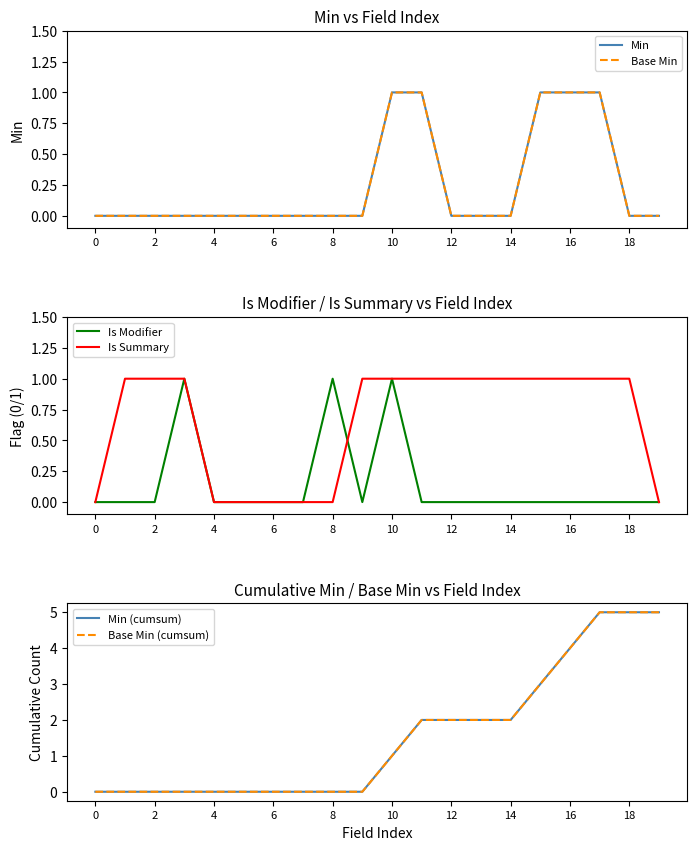

How many data points in Base Min are above 0?

5